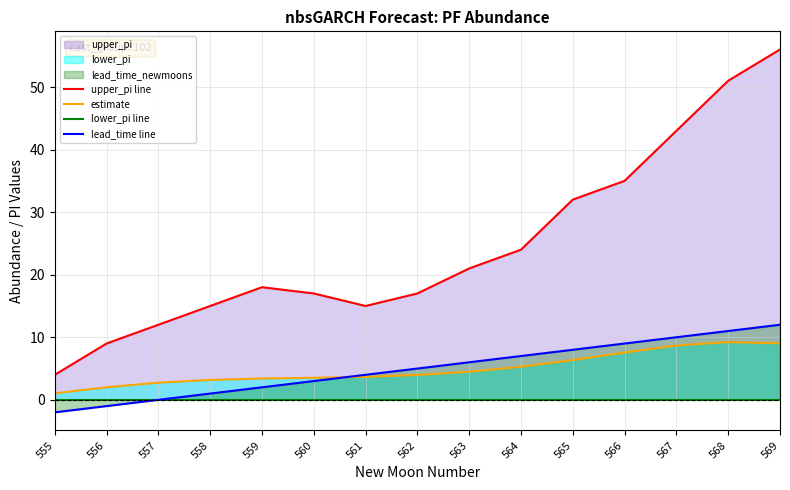

Which label corresponds to the smallest value in the chart?

555